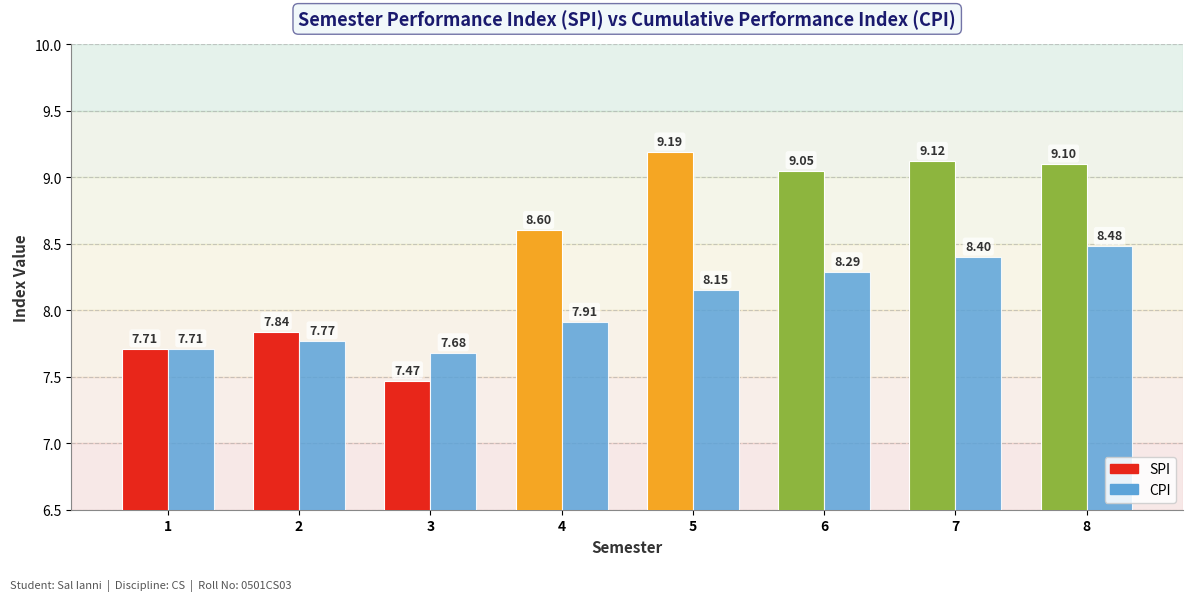

What is the highest value of the SPI series?

9.2